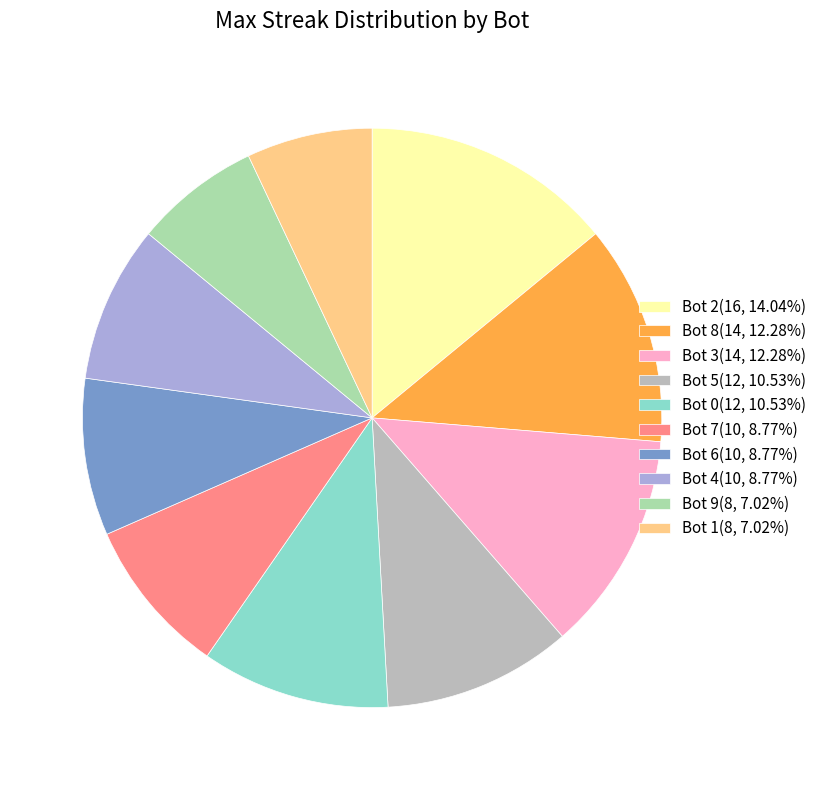

Do Bot 3 and Bot 2 together represent more than half of the pie?

No